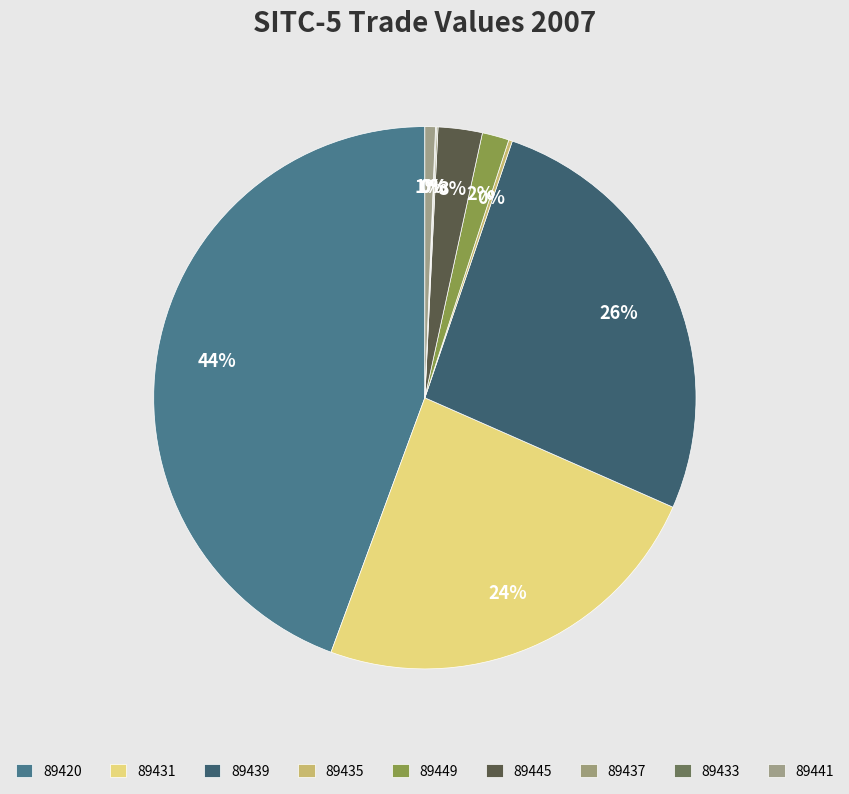

Approximately how many times larger is the value at 89449 compared to 89439?

0.1